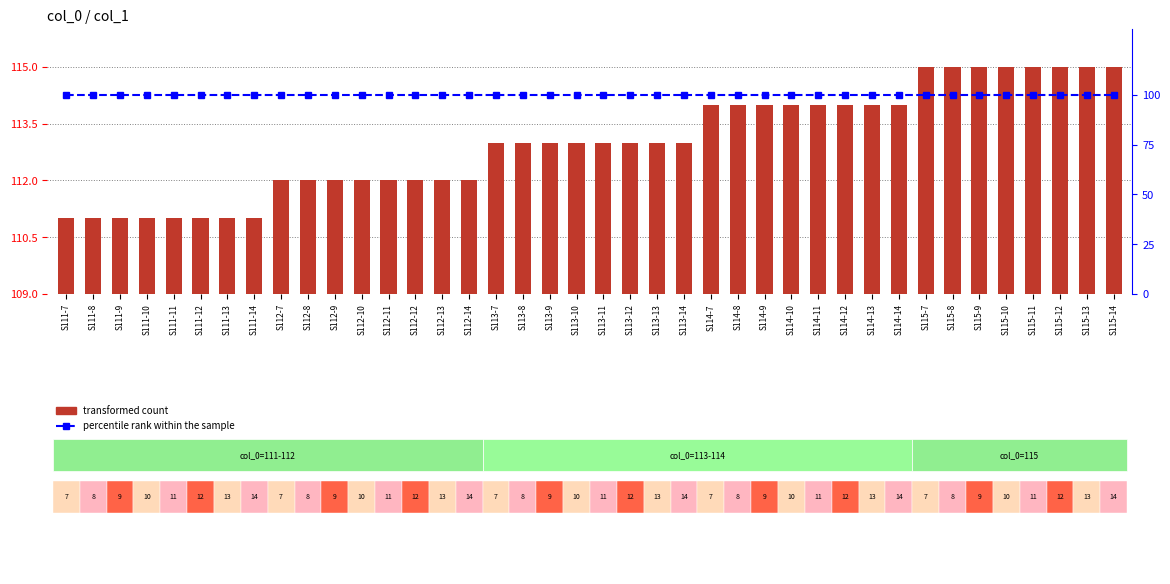

What are all the series names shown in the legend?

transformed count, percentile rank within the sample